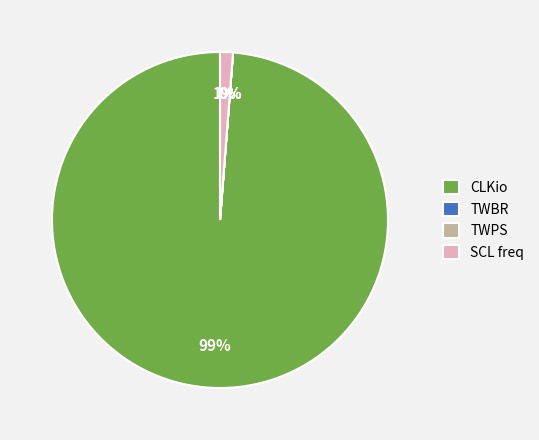

True or false: CLKio accounts for 89% of the total.

False